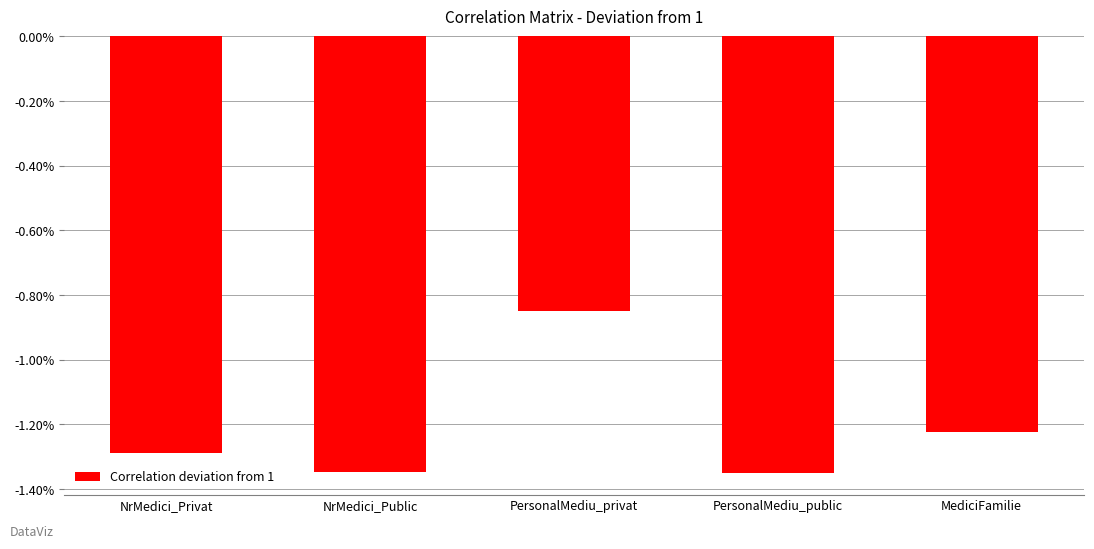

List the labels in order of value, largest first.

PersonalMediu_privat, MediciFamilie, NrMedici_Privat, NrMedici_Public, PersonalMediu_public